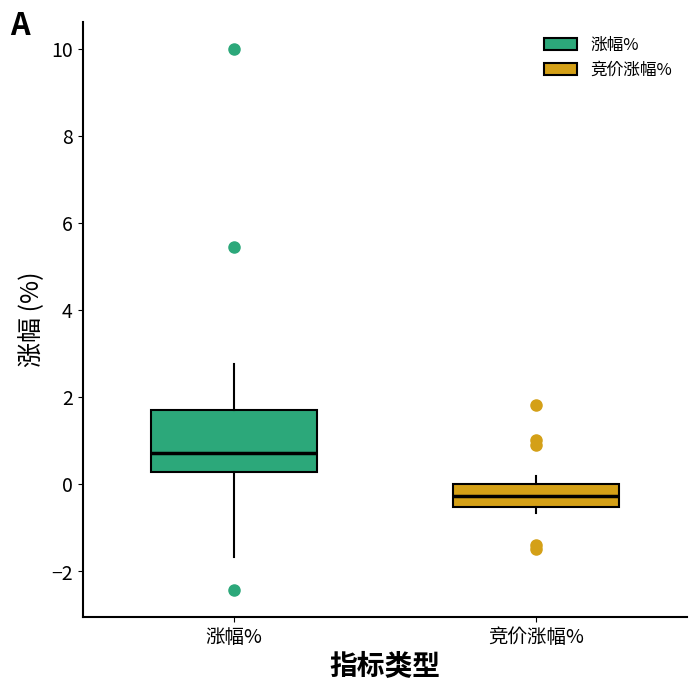

Reading left to right, transcribe this box plot: for each box, give where its median line is, the range the box spans, and where its two whiskers end, as read against the y-axis. The values are not printed on the chart, so give them approximately, as read against the axis.

涨幅%: median 0.8, box 0.2 to 1.8, whiskers -1.6 to 2.8
竞价涨幅%: median -0.2, box -0.6 to 0.0, whiskers -0.6 (just below the box's lower edge) to 0.2